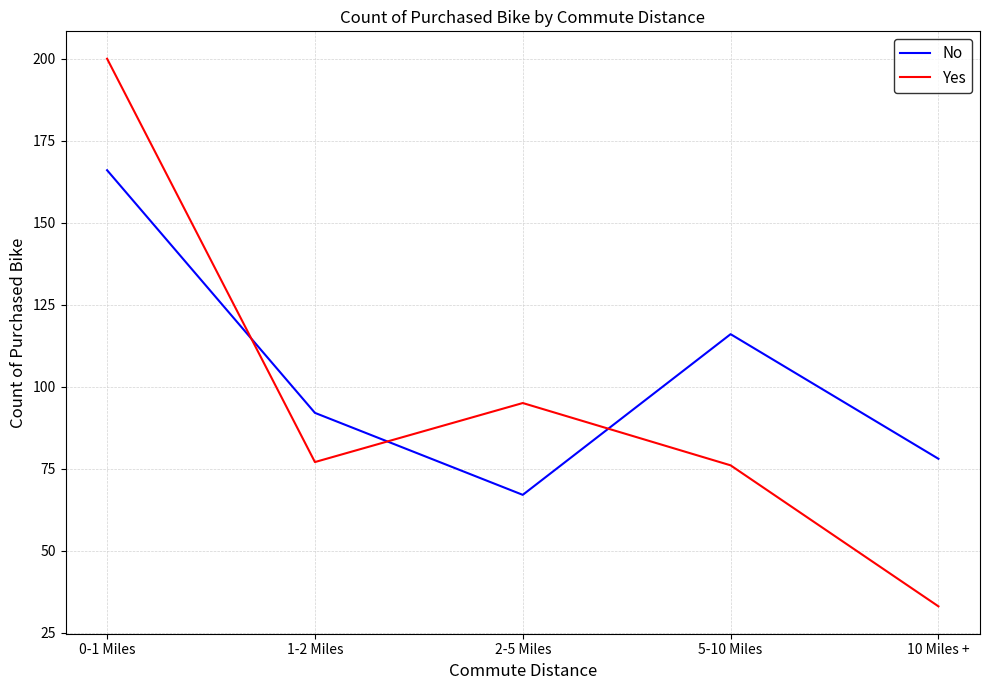

Which series has the widest spread of values?

Yes